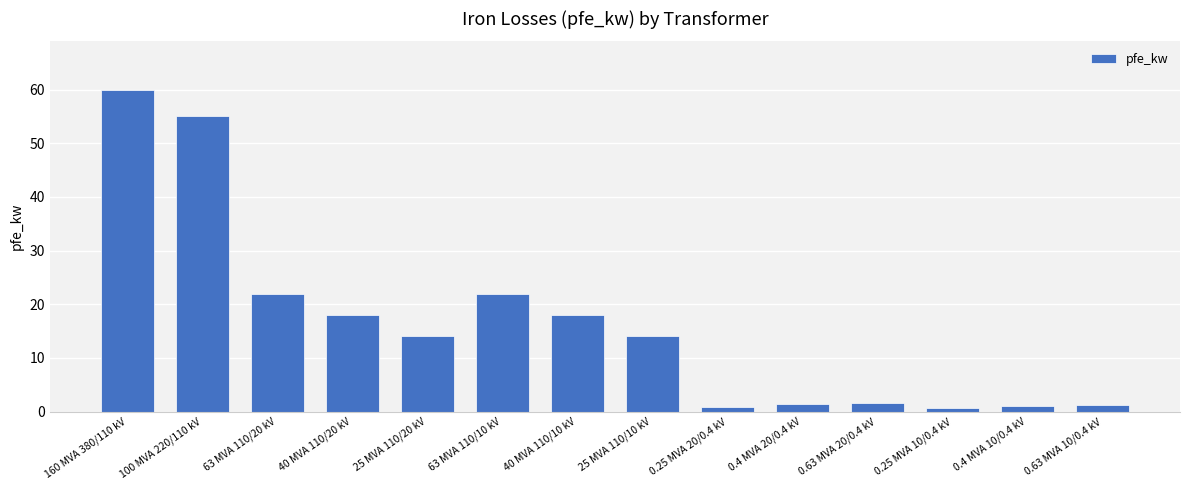

What is the difference between the maximum and minimum values?

59.4